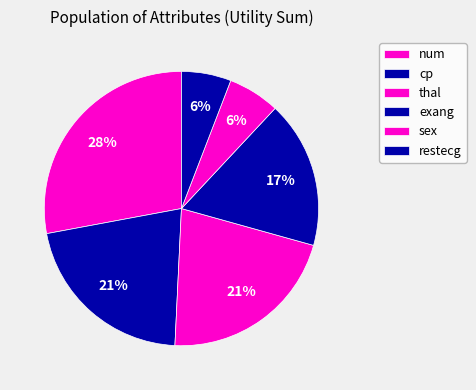

Count the number of slices in the pie.

6